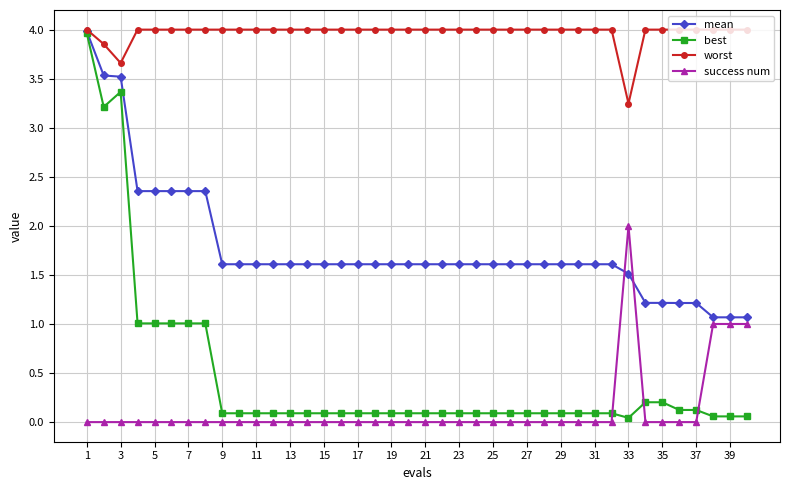

What is the difference between the second highest and minimum values in the mean series?

2.5